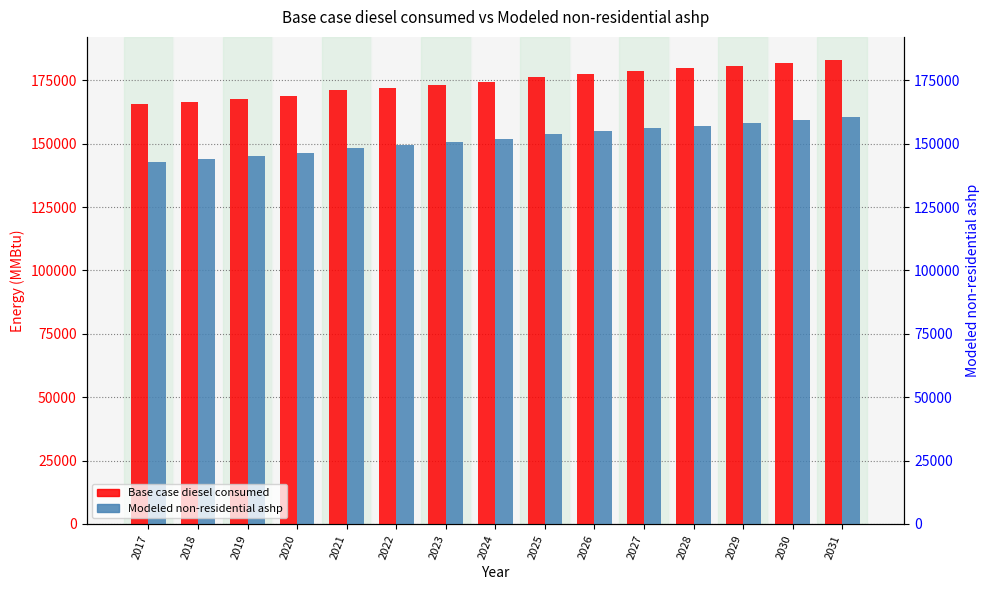

Does the chart contain any negative values?

No